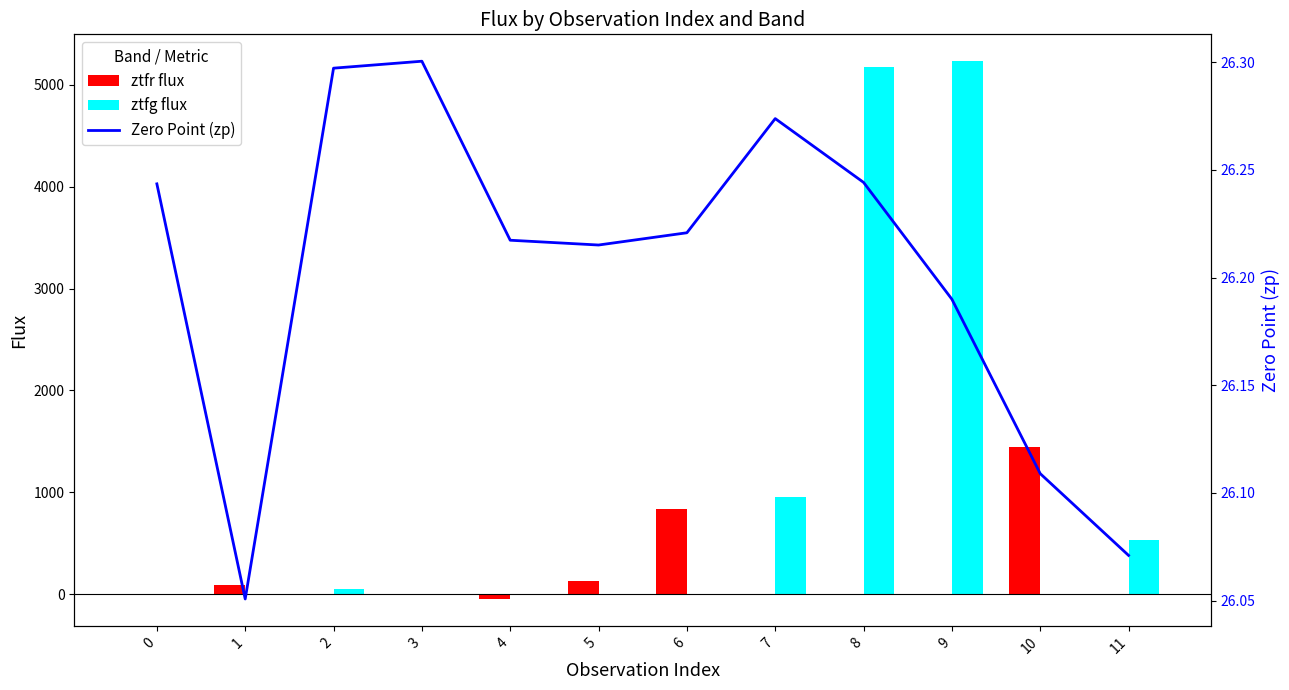

How many categories are shown in the chart?

12